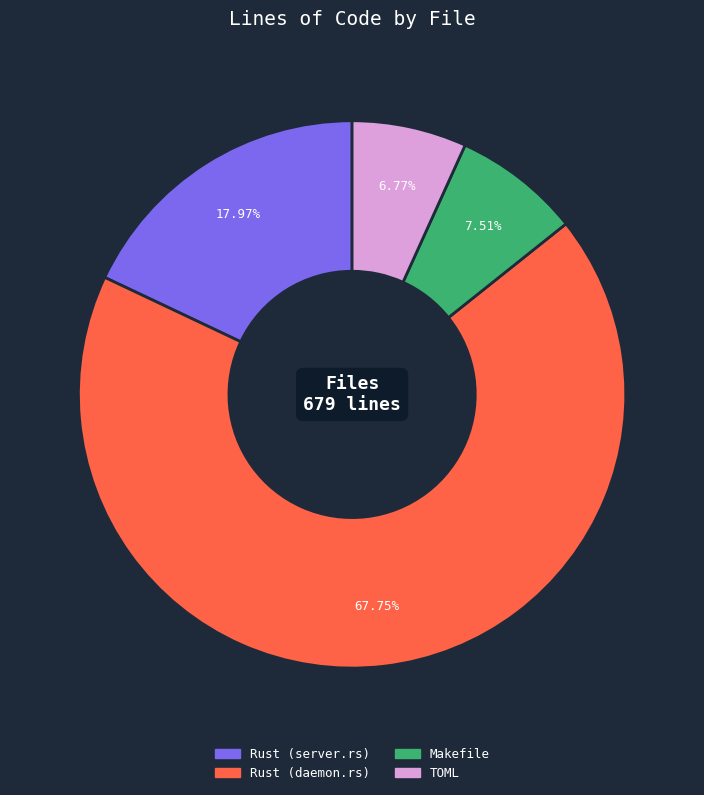

Is the sum of Rust (server.rs) and Rust (daemon.rs) greater than half?

Yes